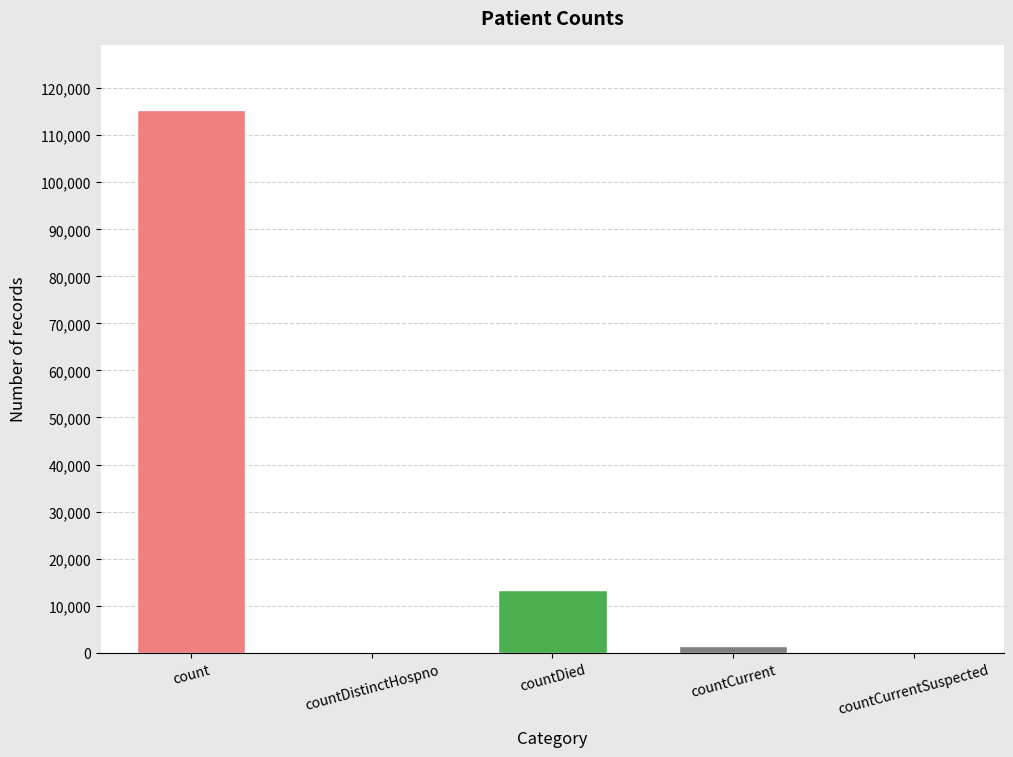

Are the bars horizontal?

No